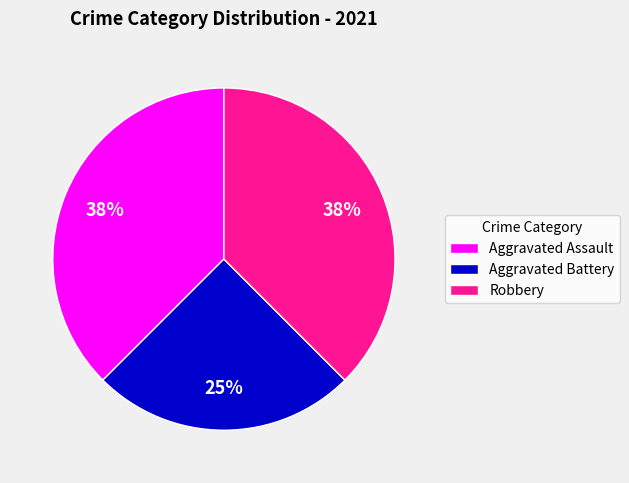

Which slice is the smallest?

Aggravated Battery